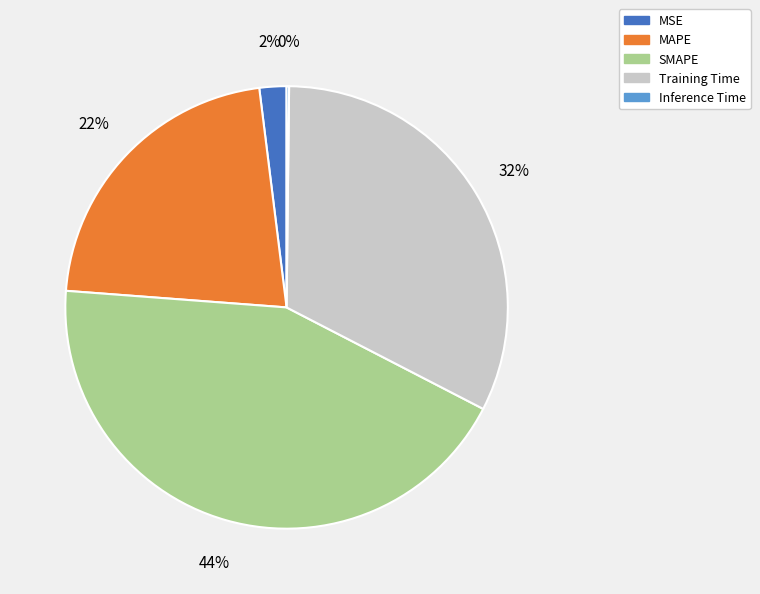

Which category has the biggest portion of the pie?

SMAPE